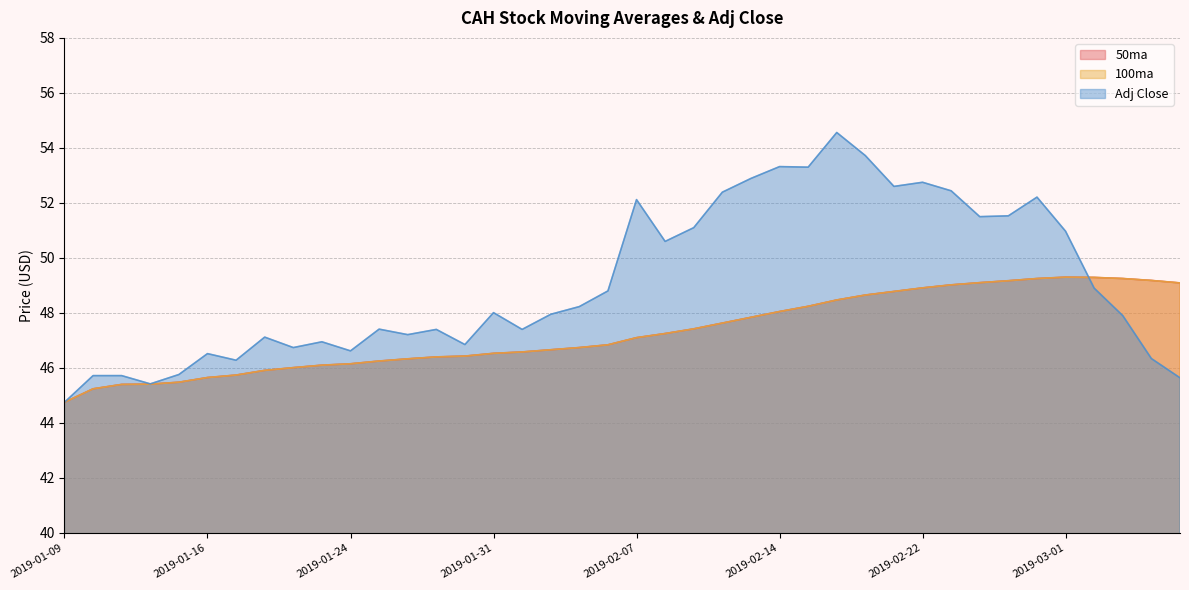

What position from the left is 2019-02-08?

22